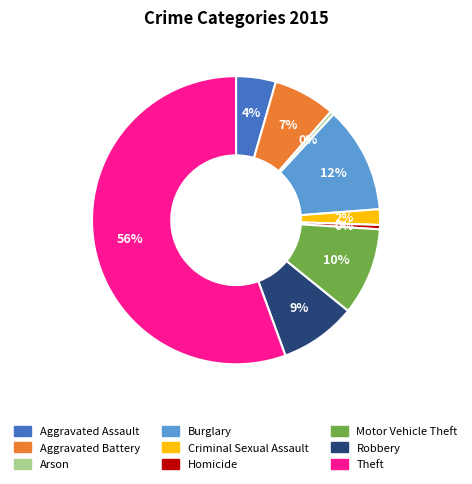

Which category has the biggest portion of the pie?

Theft